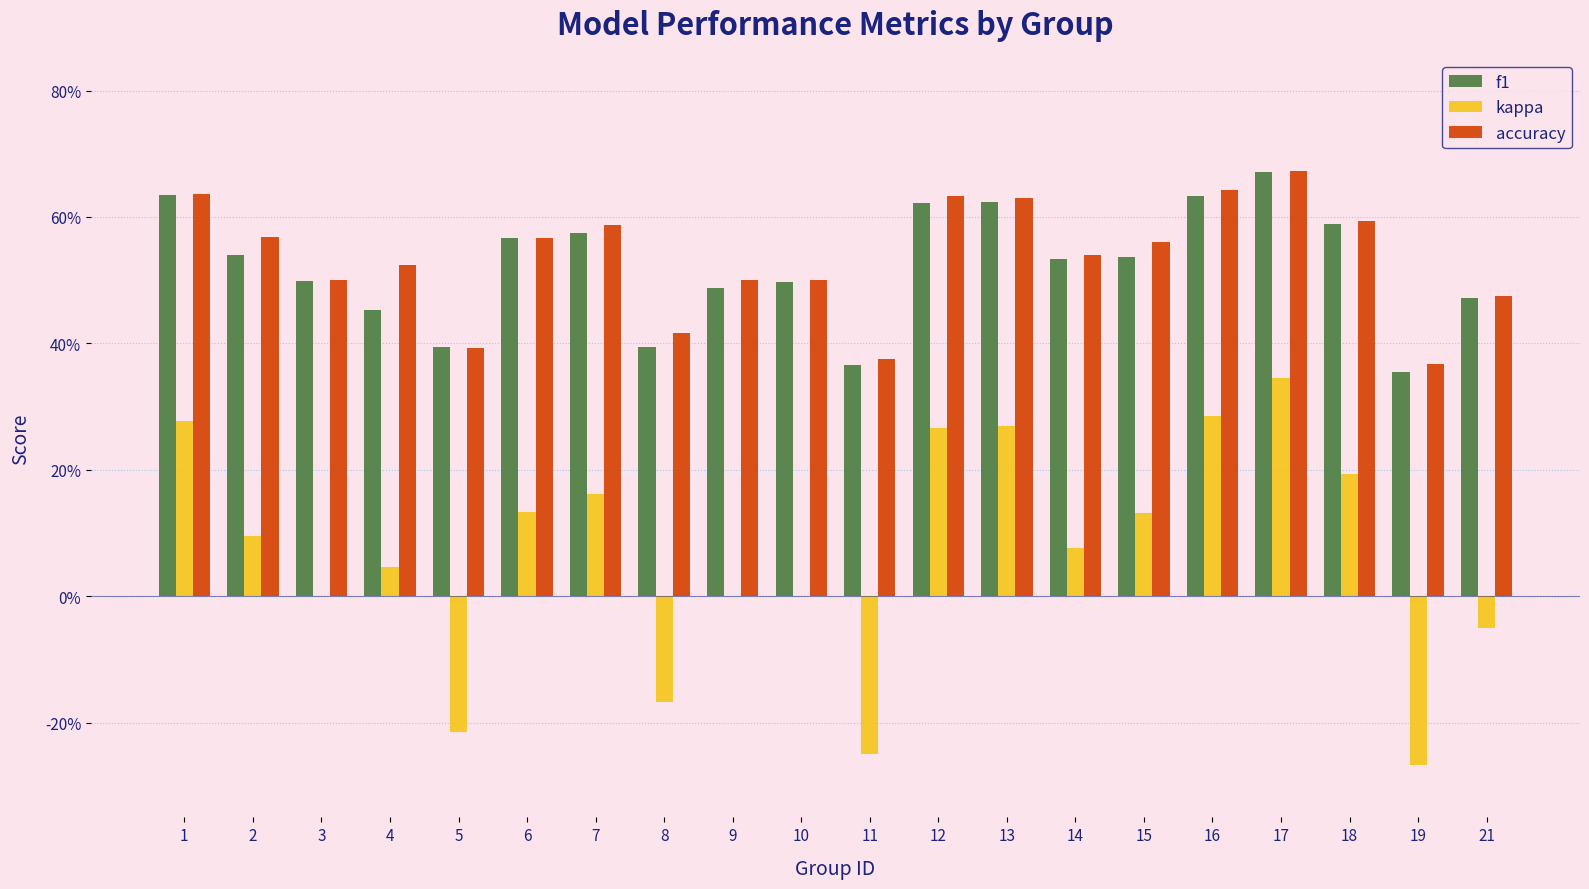

Reading right to left, list all the values displayed in this chart.

f1: 0.5	0.4	0.6	0.7	0.6	0.5	0.5	0.6	0.6	0.4	0.5	0.5	0.4	0.6	0.6	0.4	0.5	0.5	0.5	0.6
kappa: -0.1	-0.3	0.2	0.3	0.3	0.1	0.1	0.3	0.3	-0.2	0.0	0.0	-0.2	0.2	0.1	-0.2	0.0	0.0	0.1	0.3
accuracy: 0.5	0.4	0.6	0.7	0.6	0.6	0.5	0.6	0.6	0.4	0.5	0.5	0.4	0.6	0.6	0.4	0.5	0.5	0.6	0.6